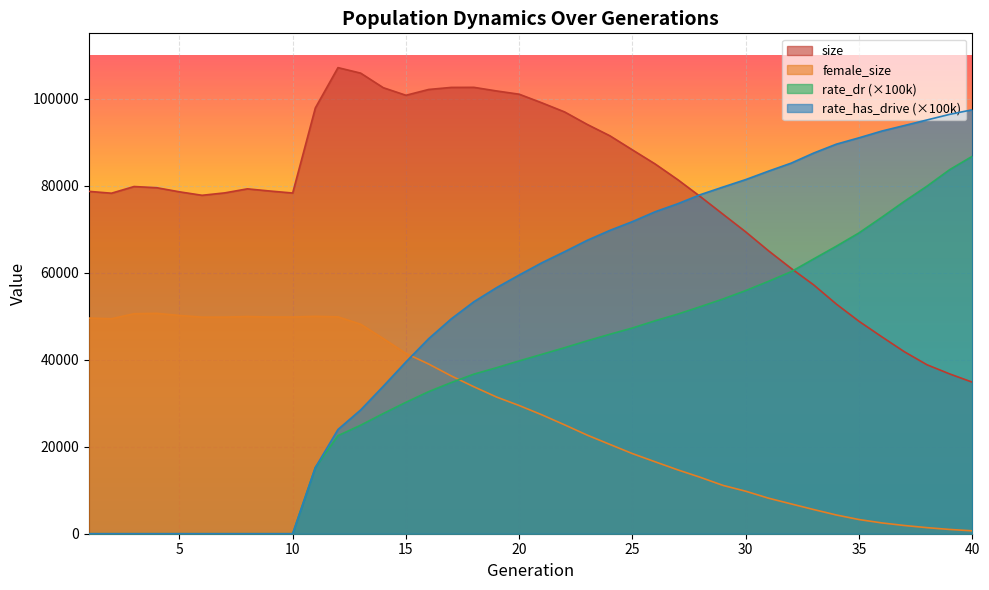

What is the approximate value of rate_dr at 34?

66088.2